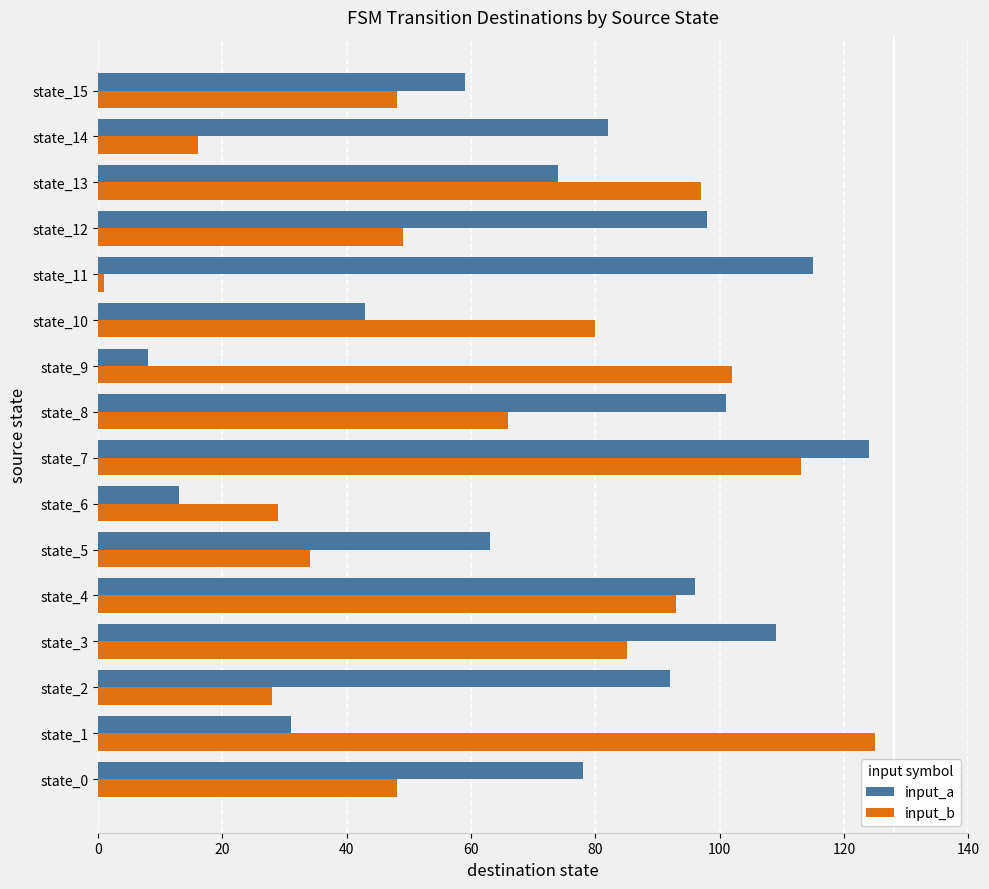

Is it true that input_a equals 151 at state_11?

False